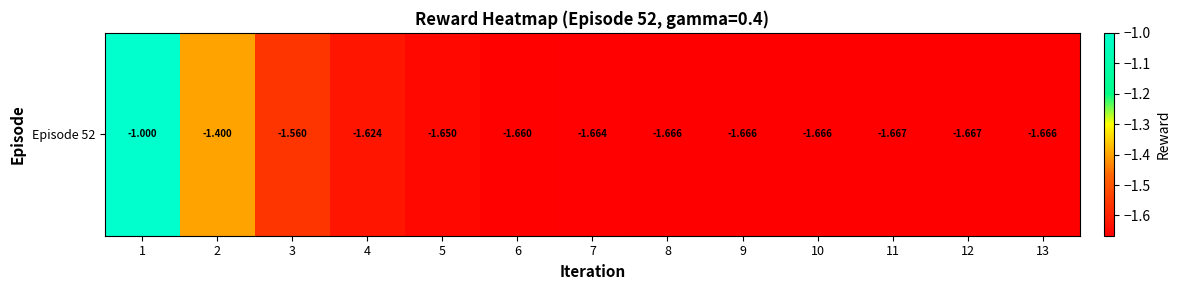

Which label corresponds to the smallest value in the chart?

12